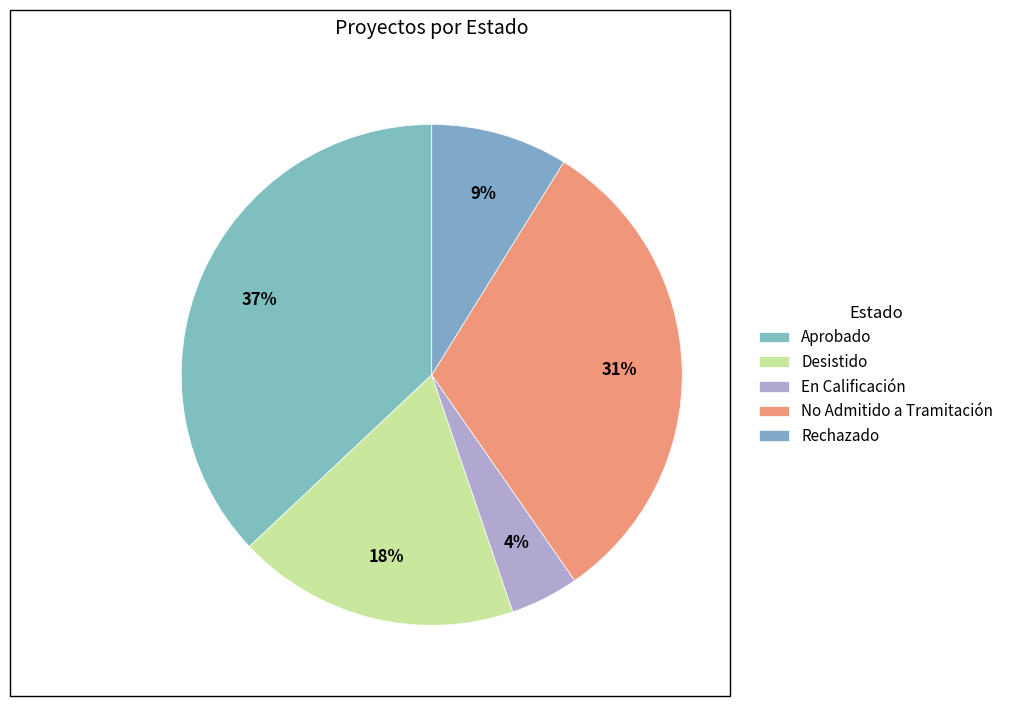

What is the smallest slice in the pie chart?

En Calificación